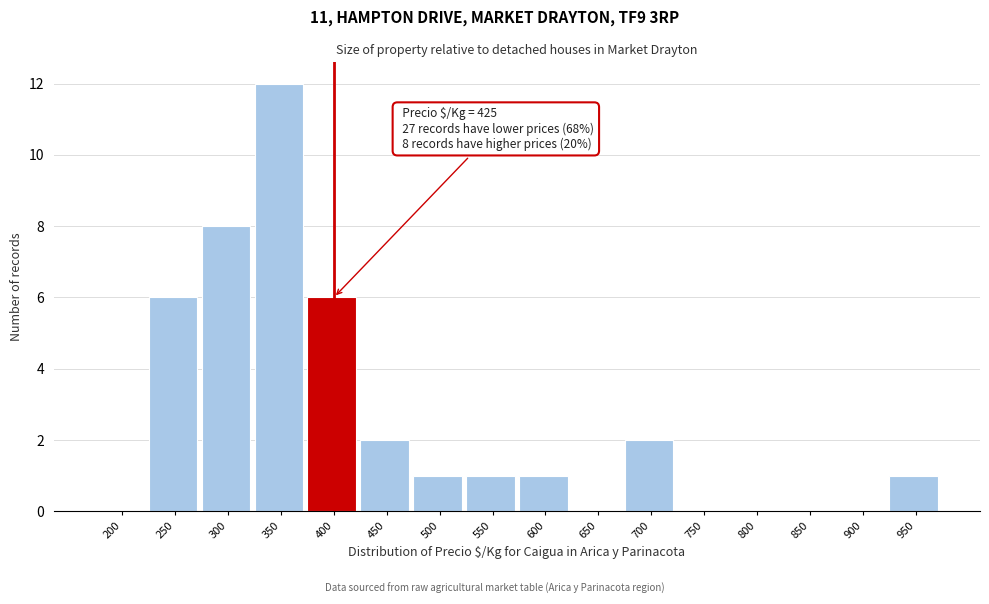

Reading left to right, list all the values displayed in this chart.

200=0	250=6	300=8	350=12	400=6	450=2	500=1	550=1	600=1	650=0	700=2	750=0	800=0	850=0	900=0	950=1